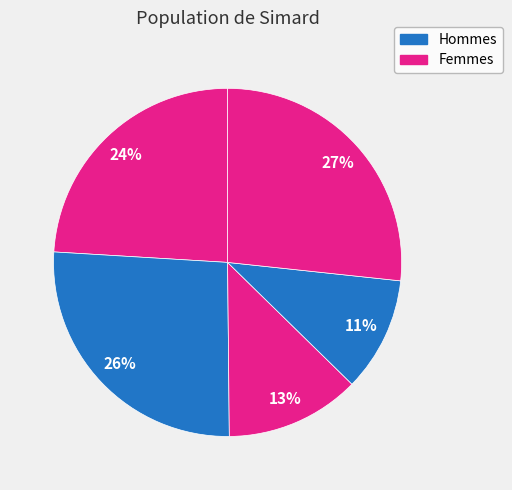

Count the number of slices in the pie.

5